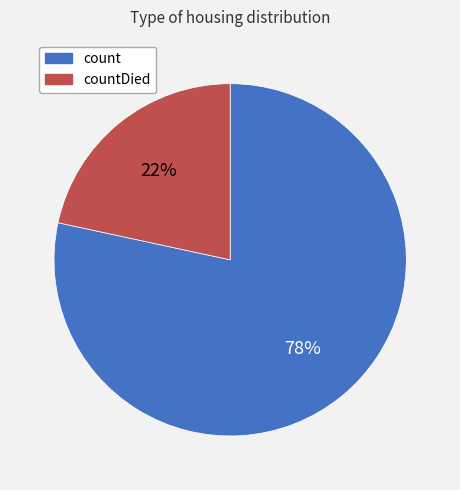

Is it true that countDied is 8% of the pie?

False